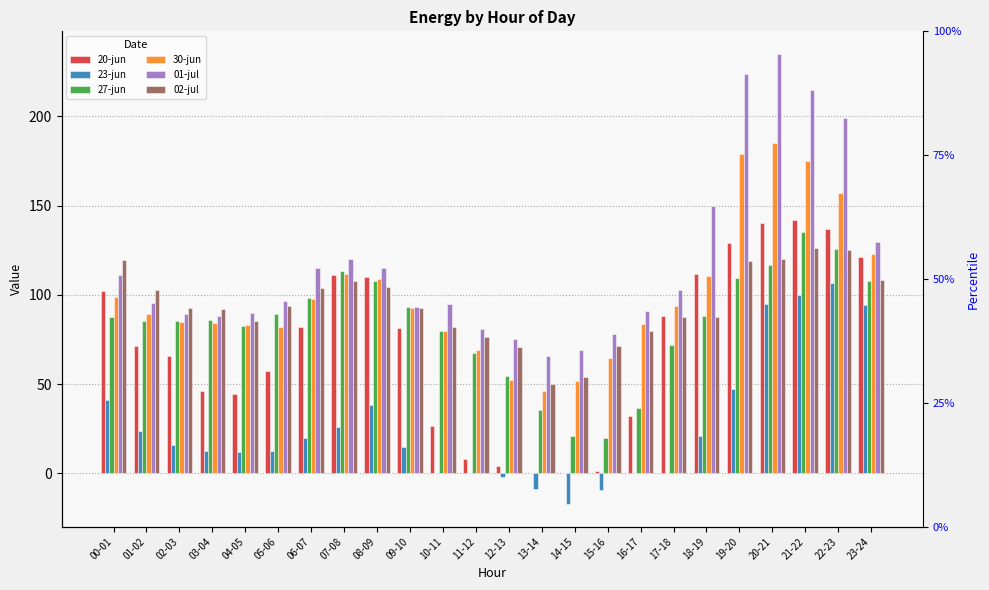

What is the spread (max minus min) of values at 23-24?

35.2